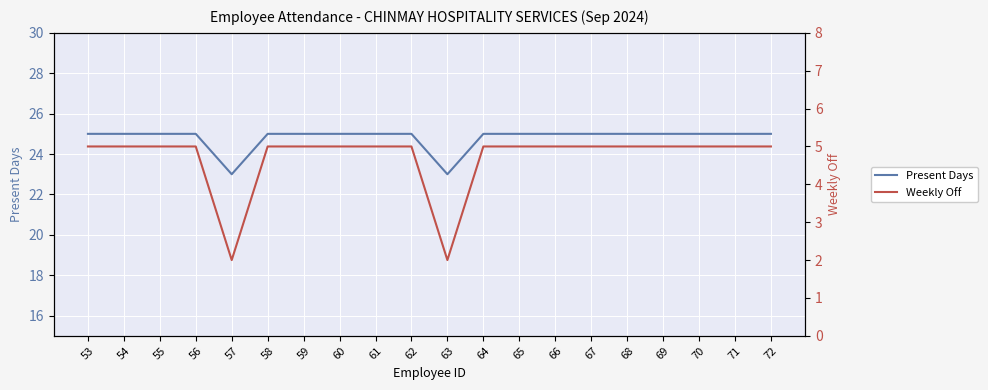

At how many categories does at least one series exceed 21?

20